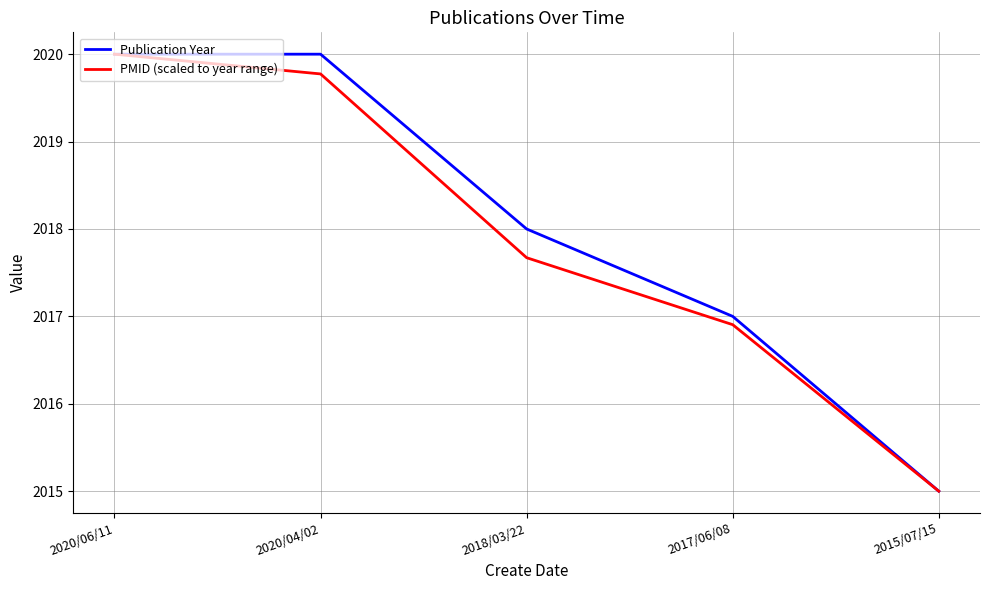

List the labels in order of PMID (scaled to year range) value, smallest first.

2015/07/15, 2017/06/08, 2018/03/22, 2020/04/02, 2020/06/11